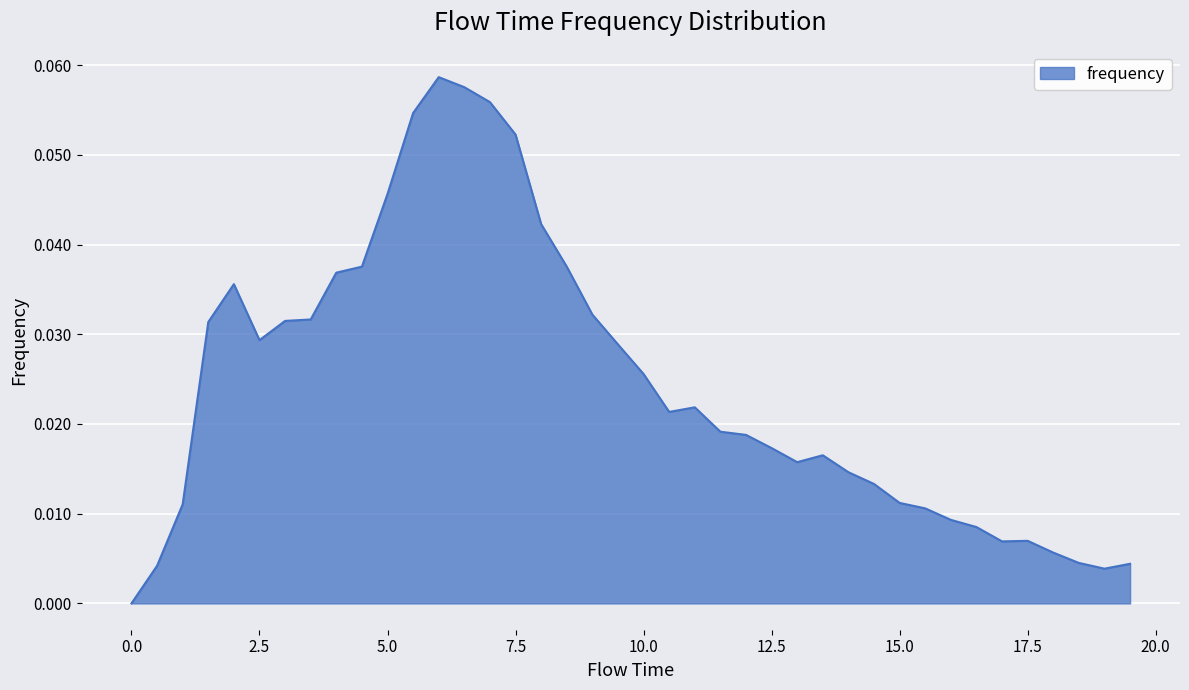

Rank the categories by value from highest to lowest.

6.0, 6.5, 7.0, 5.5, 7.5, 5.0, 8.0, 4.5, 8.5, 4.0, 2.0, 9.0, 3.5, 3.0, 1.5, 2.5, 9.5, 10.0, 11.0, 10.5, 11.5, 12.0, 12.5, 13.5, 13.0, 14.0, 14.5, 15.0, 1.0, 15.5, 16.0, 16.5, 17.5, 17.0, 18.0, 18.5, 19.5, 0.5, 19.0, 0.0